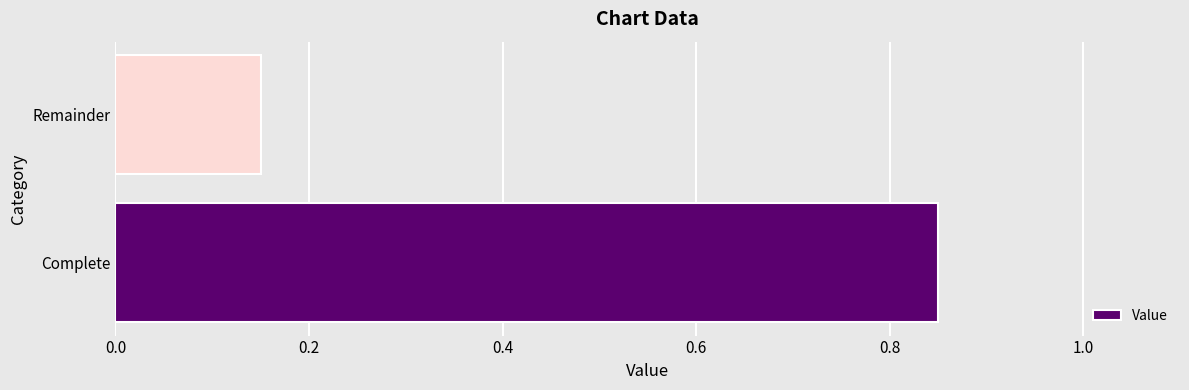

What is the sum of all values?

1.0